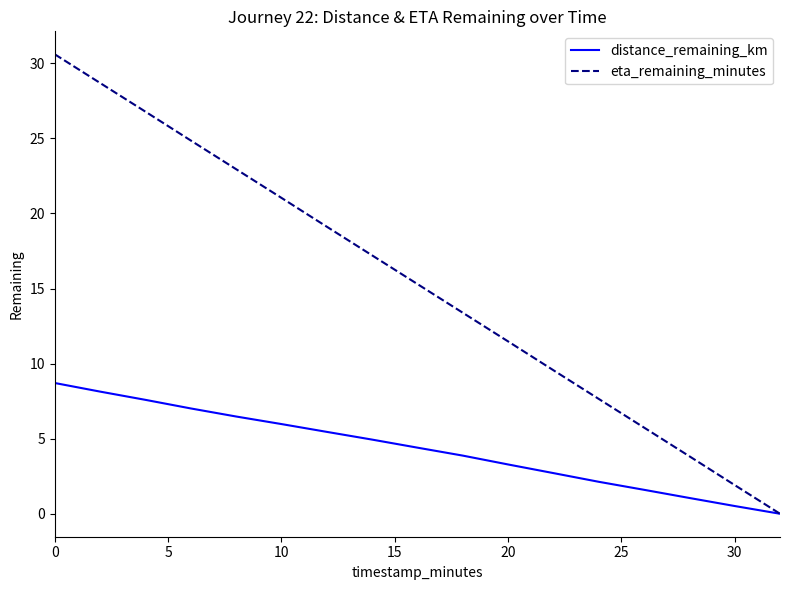

List the series in order of their overall mean, lowest first.

distance_remaining_km, eta_remaining_minutes